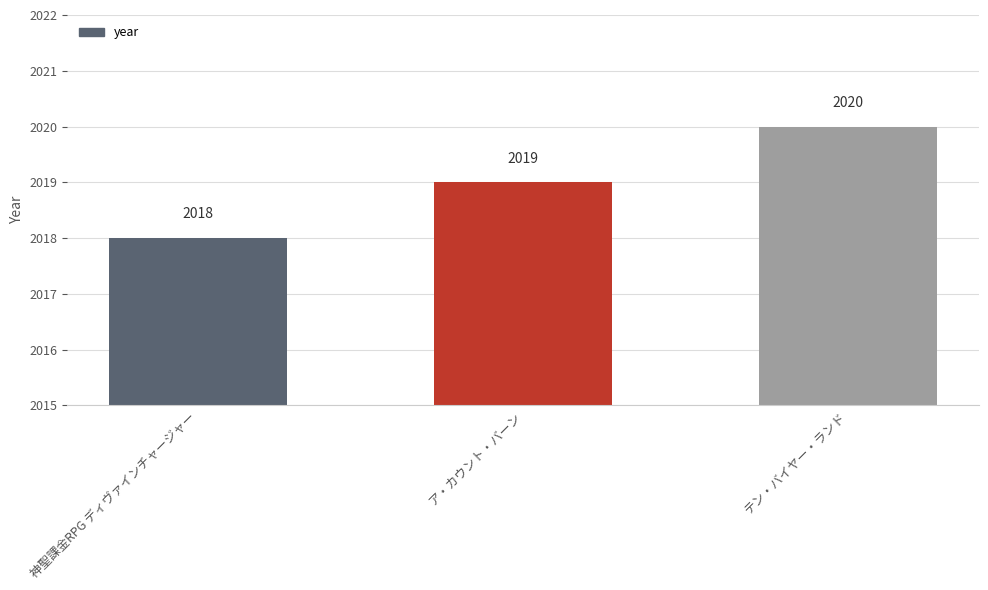

What is the average value?

2019